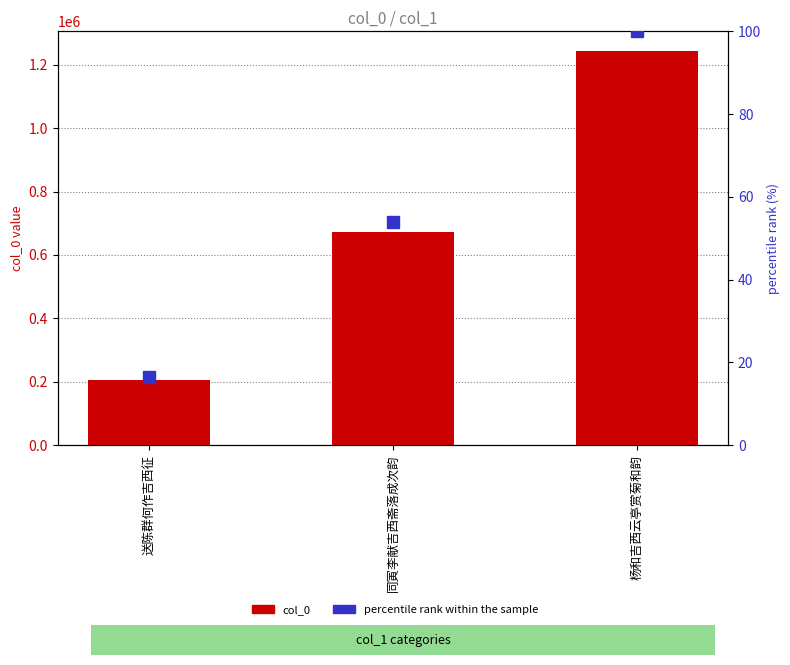

Are the bars grouped side by side (vs. stacked)?

Yes